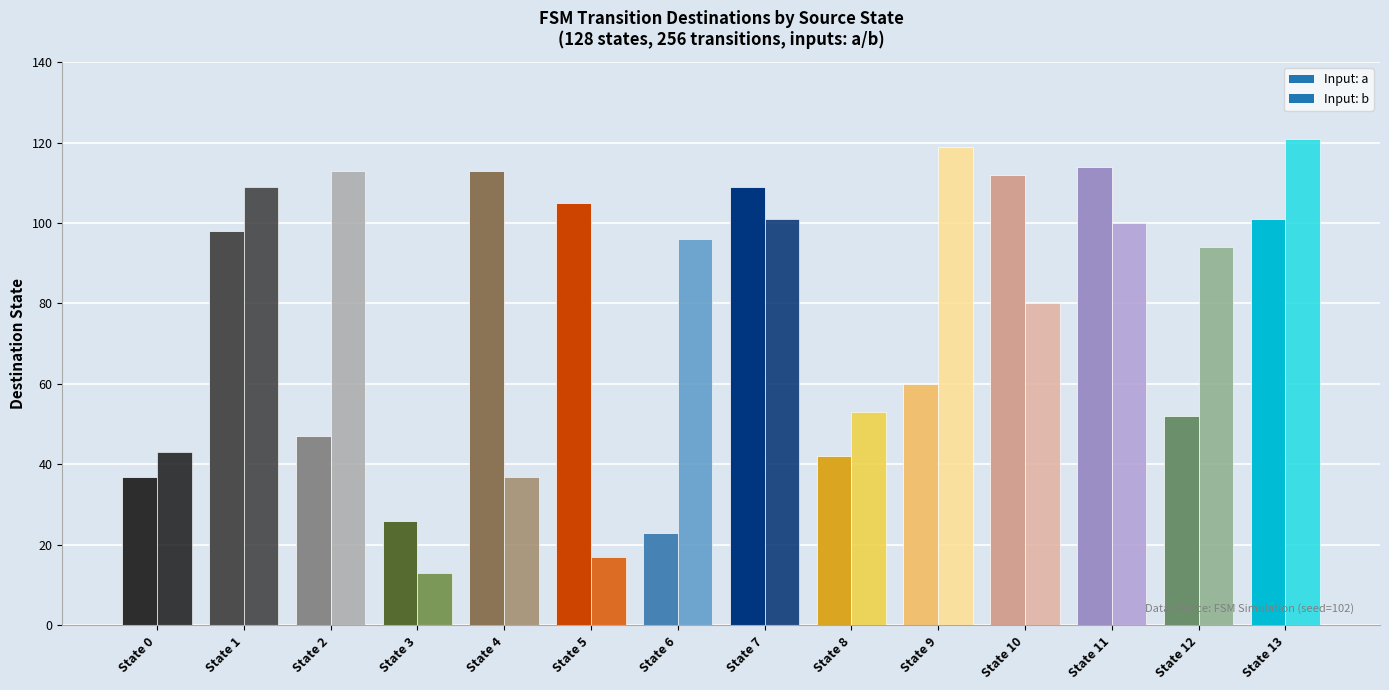

What is the approximate value of source_state at State 7, to the nearest 10?

10